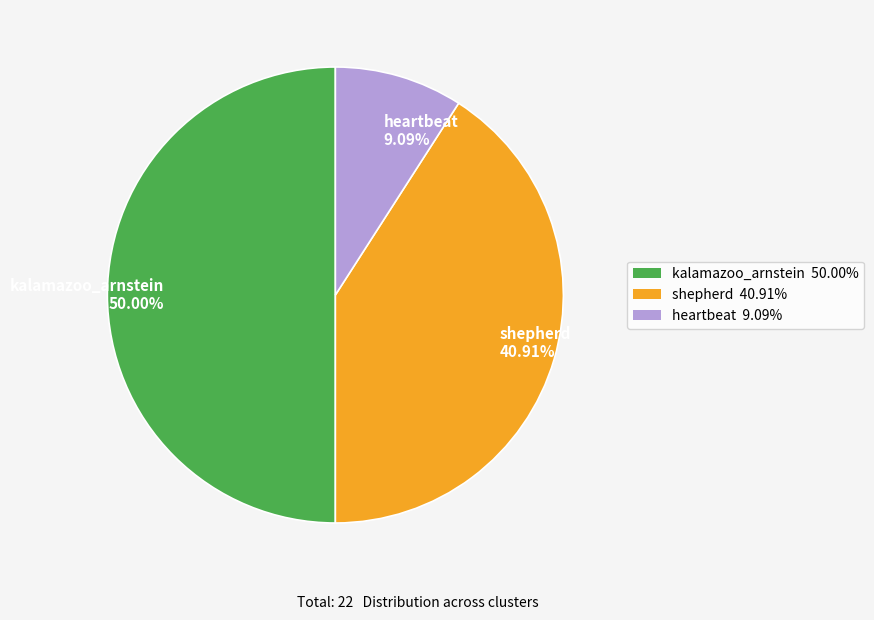

Does heartbeat represent more than half of the total?

No